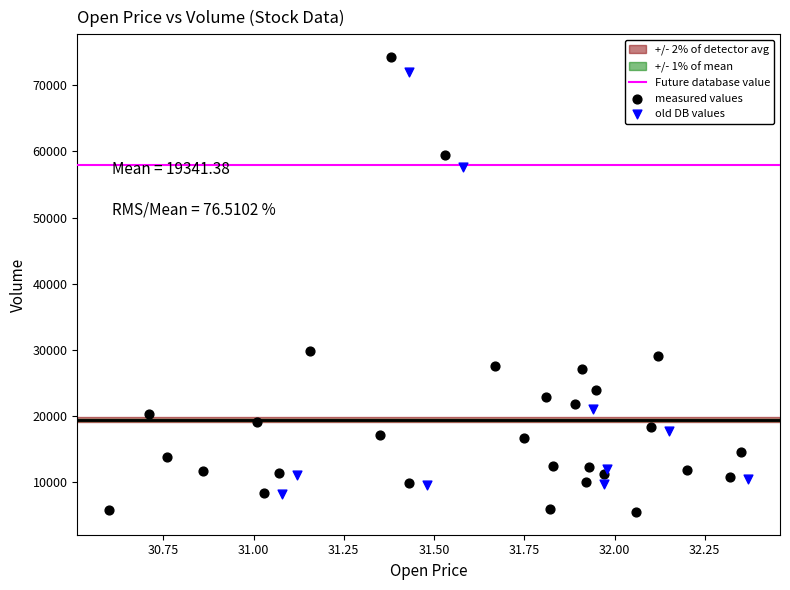

Which series has the widest spread of Y values?

measured values